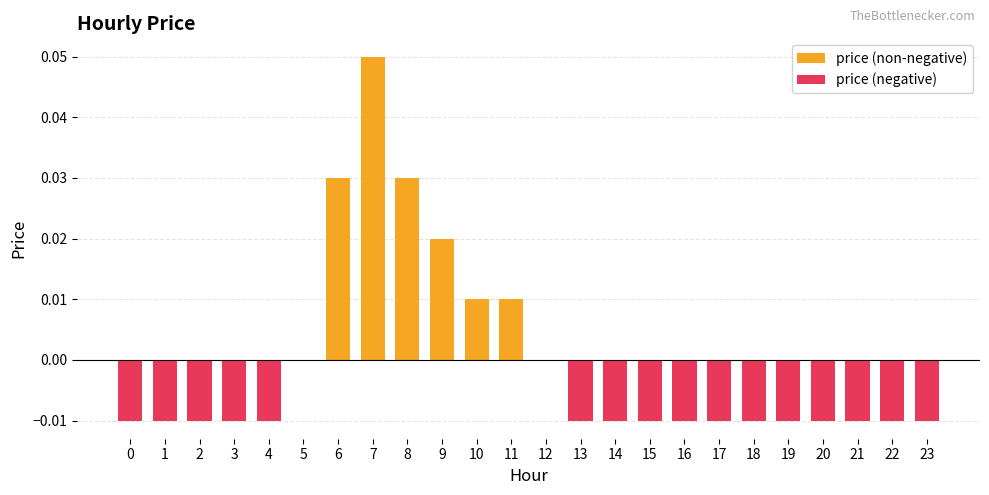

Count the values in the range 0 to 1.

8